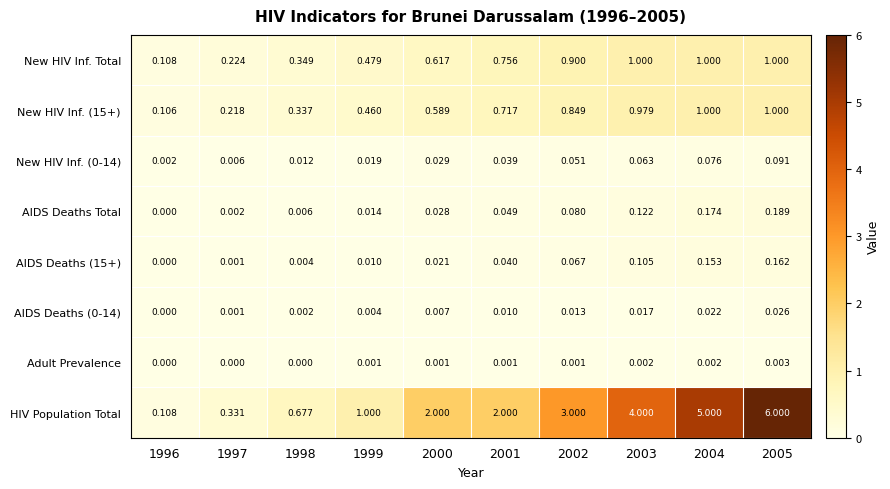

Is the value of AIDS Deaths Total at 1998 greater than the value of New HIV Inf. Total at 2005?

No